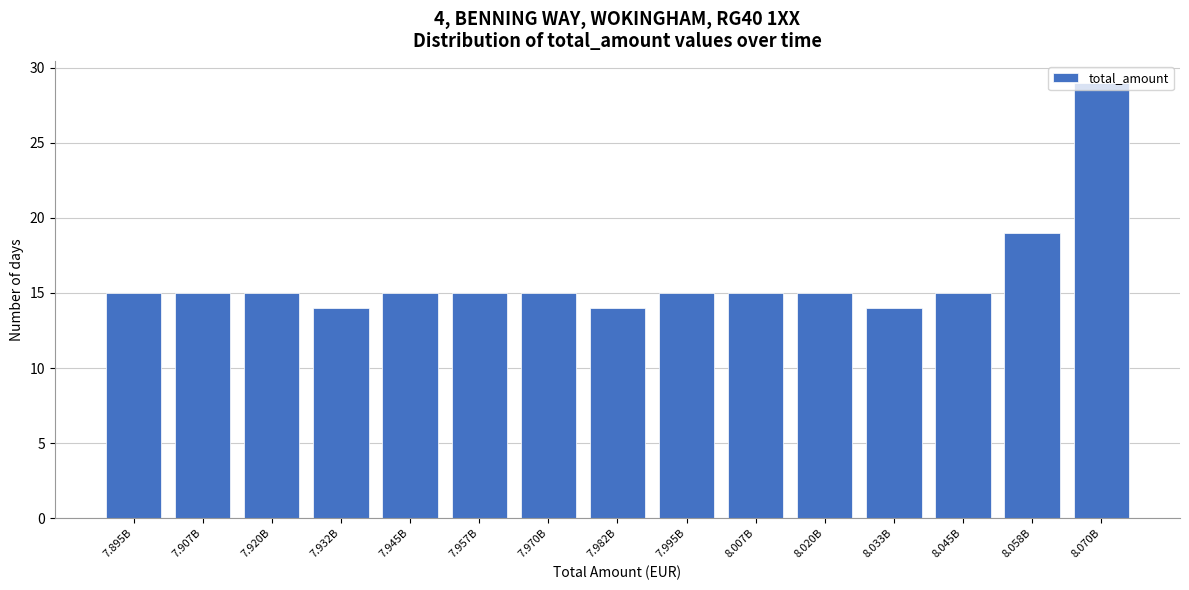

What is the smallest value displayed?

14